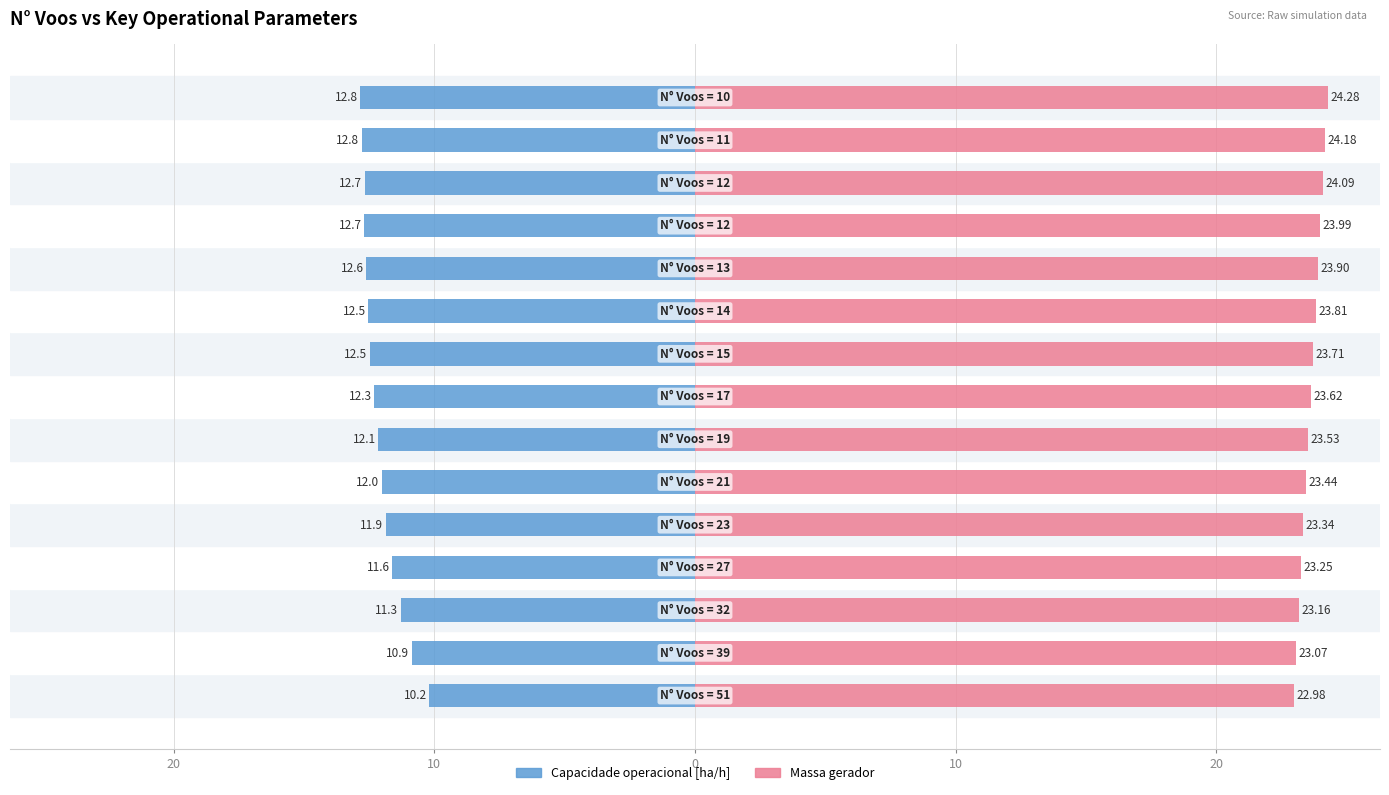

How many bars are there in each group?

2